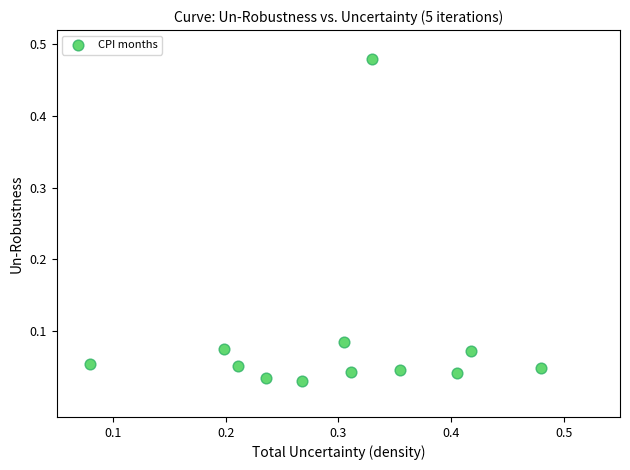

What is the average X value?

0.3